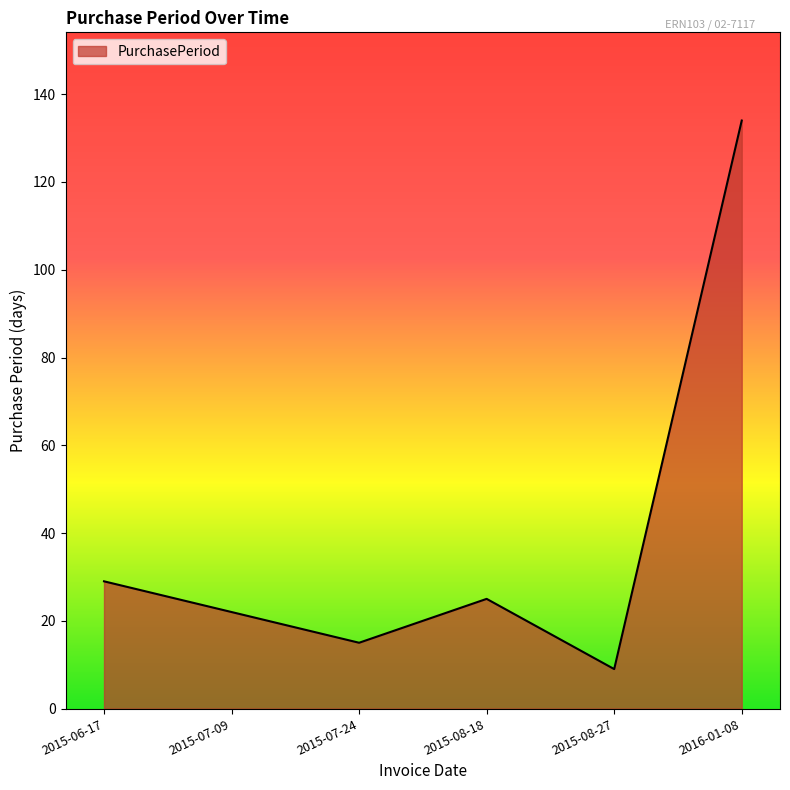

At which label is the value closest to 71?

2015-06-17